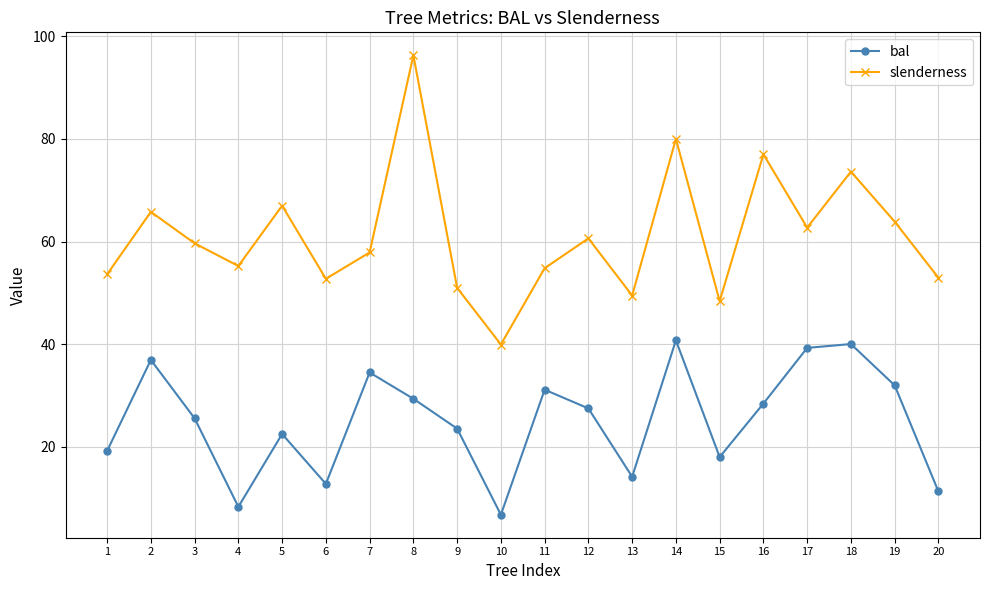

At how many categories does at least one series exceed 9?

20